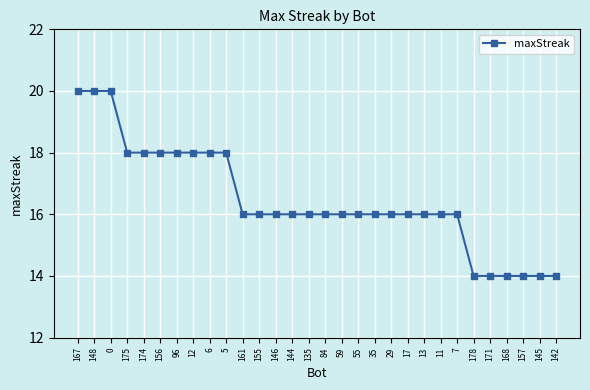

What is the smallest value displayed?

14